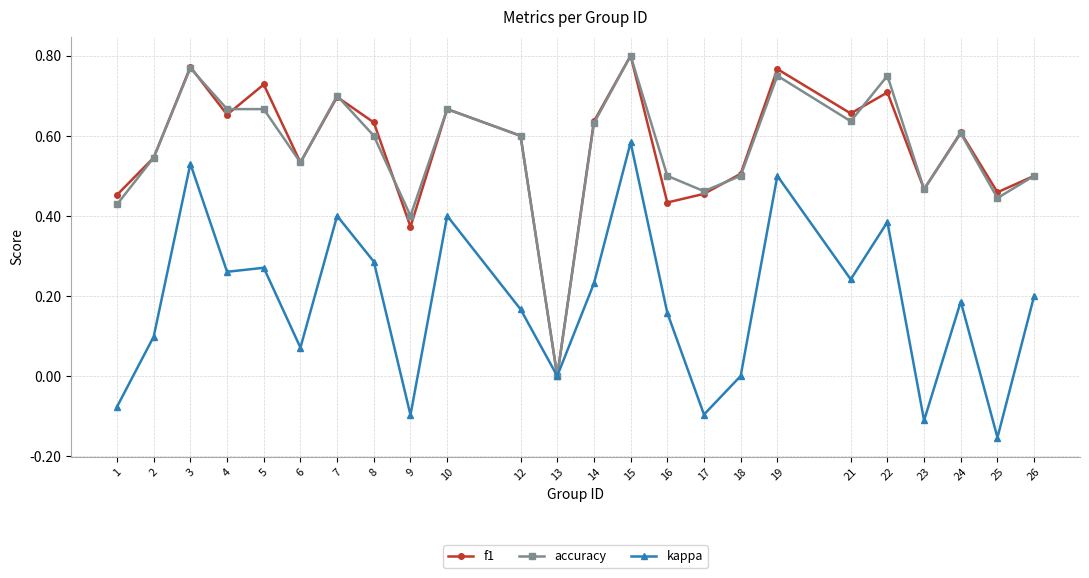

What is the sum of all kappa values?

4.4